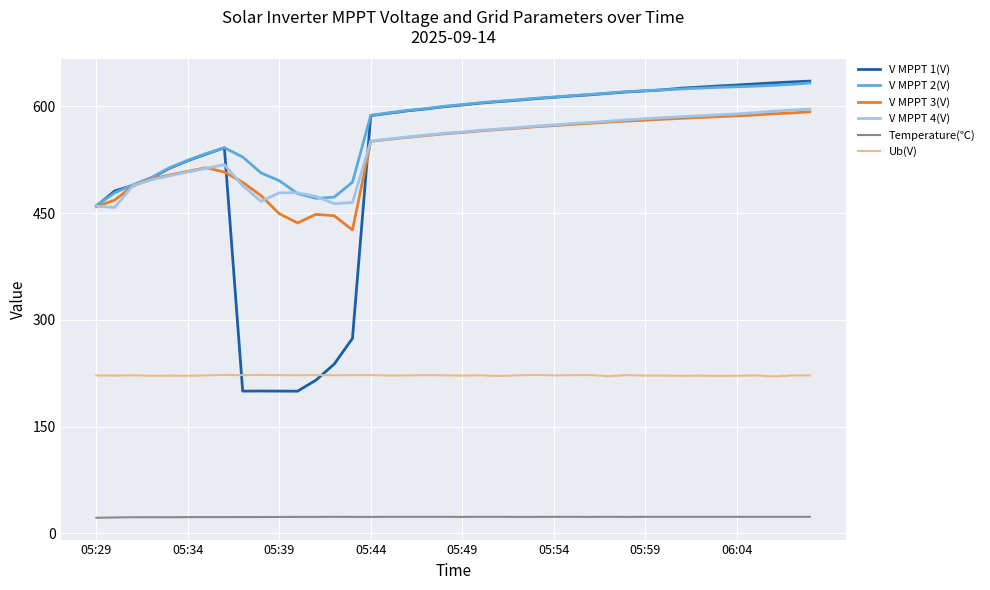

How many lines are shown in the chart?

6